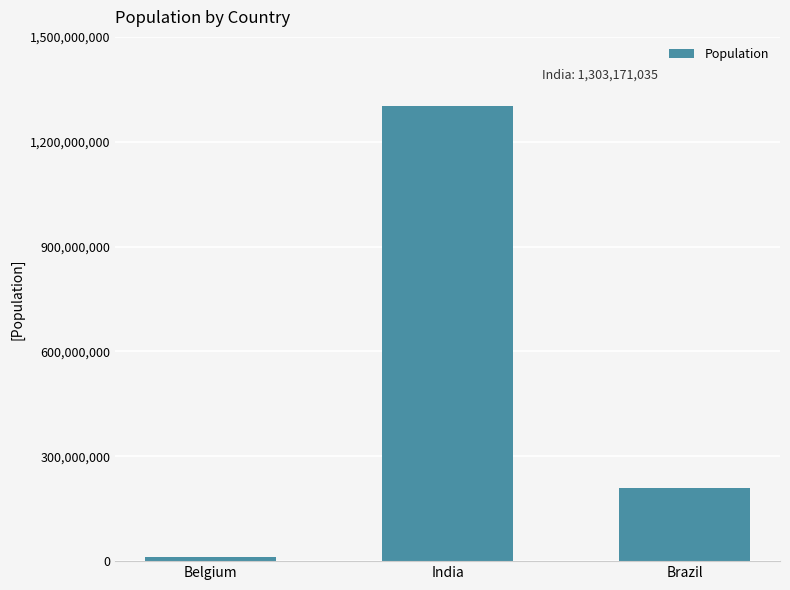

Rank the categories by value from highest to lowest.

India, Brazil, Belgium